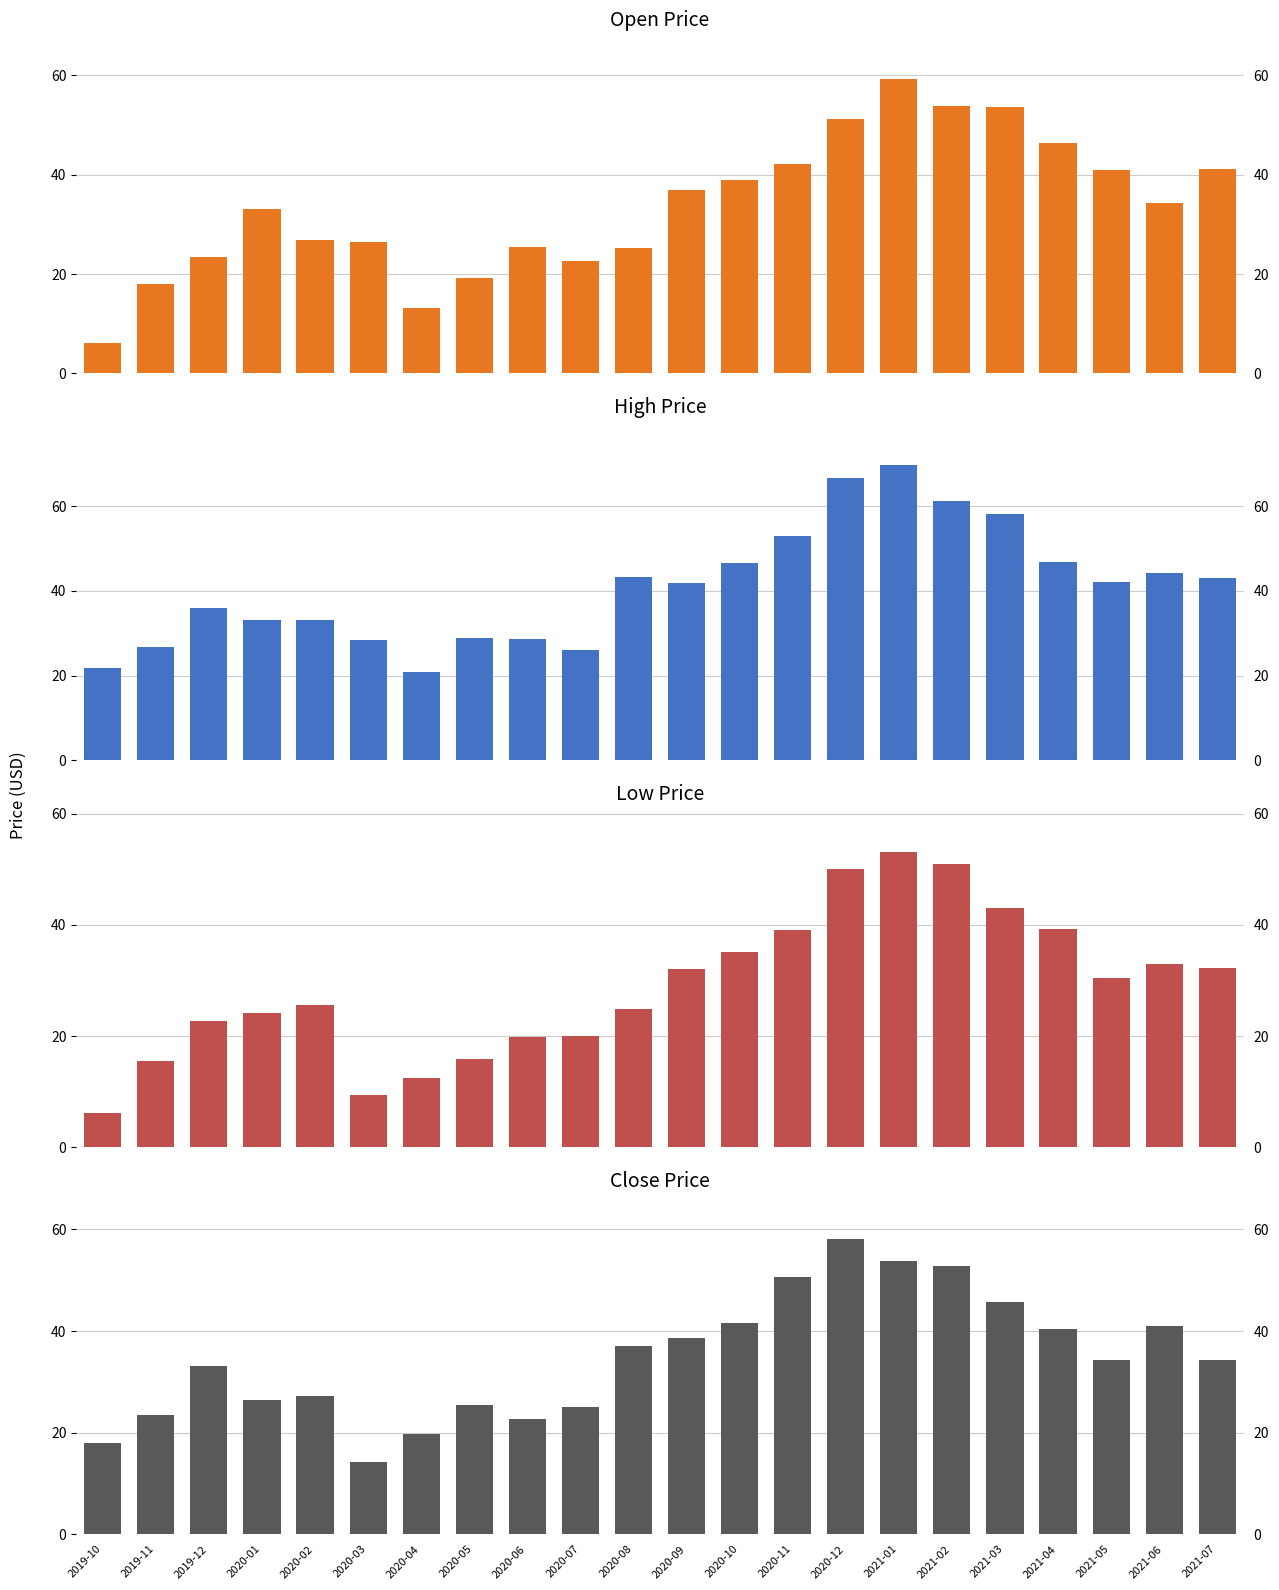

Reading left to right, extract all data points from this chart.

Open Price: 2019-10=6.2	2019-11=18.0	2019-12=23.5	2020-01=33.0	2020-02=26.8	2020-03=26.5	2020-04=13.2	2020-05=19.2	2020-06=25.4	2020-07=22.5	2020-08=25.2	2020-09=36.9	2020-10=39.0	2020-11=42.2	2020-12=51.3	2021-01=59.4	2021-02=53.9	2021-03=53.6	2021-04=46.4	2021-05=41.0	2021-06=34.3	2021-07=41.2
High Price: 2019-10=21.8	2019-11=26.8	2019-12=36.0	2020-01=33.1	2020-02=33.1	2020-03=28.5	2020-04=20.8	2020-05=28.8	2020-06=28.6	2020-07=25.9	2020-08=43.2	2020-09=41.8	2020-10=46.4	2020-11=52.8	2020-12=66.6	2021-01=69.6	2021-02=61.1	2021-03=58.2	2021-04=46.9	2021-05=42.1	2021-06=44.2	2021-07=43.0
Low Price: 2019-10=6.2	2019-11=15.5	2019-12=22.6	2020-01=24.1	2020-02=25.6	2020-03=9.4	2020-04=12.4	2020-05=15.8	2020-06=19.8	2020-07=20.0	2020-08=24.9	2020-09=32.1	2020-10=35.0	2020-11=39.1	2020-12=50.0	2021-01=53.0	2021-02=51.0	2021-03=43.0	2021-04=39.2	2021-05=30.4	2021-06=33.0	2021-07=32.3
Close Price: 2019-10=18.0	2019-11=23.4	2019-12=33.1	2020-01=26.4	2020-02=27.2	2020-03=14.2	2020-04=19.8	2020-05=25.5	2020-06=22.6	2020-07=25.1	2020-08=37.0	2020-09=38.6	2020-10=41.7	2020-11=50.7	2020-12=58.1	2021-01=53.8	2021-02=52.8	2021-03=45.8	2021-04=40.4	2021-05=34.3	2021-06=40.9	2021-07=34.2